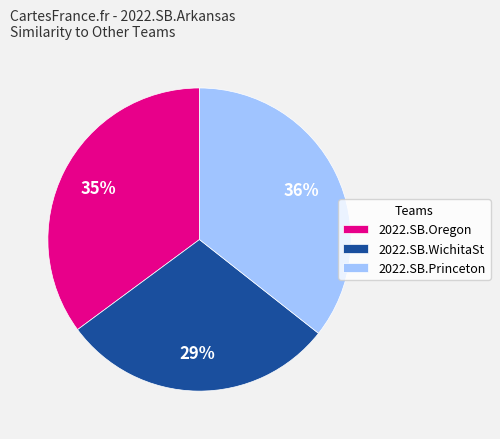

What percentage is the 2022.SB.Oregon slice, to the nearest percent?

35%